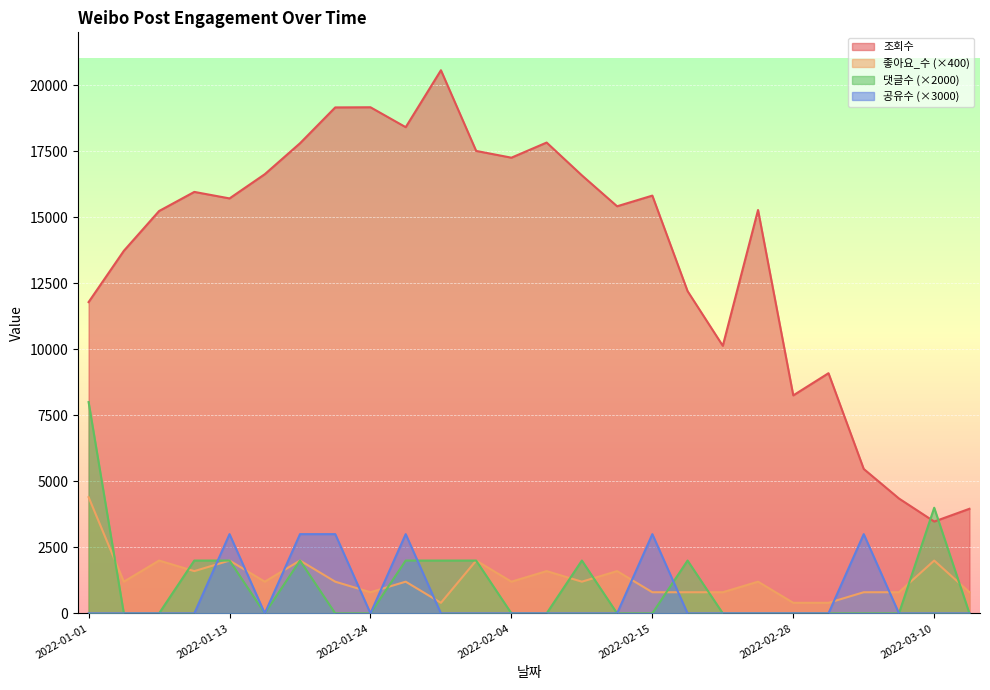

Read the 공유수 value at 2022-03-04, to the nearest 10.

3000